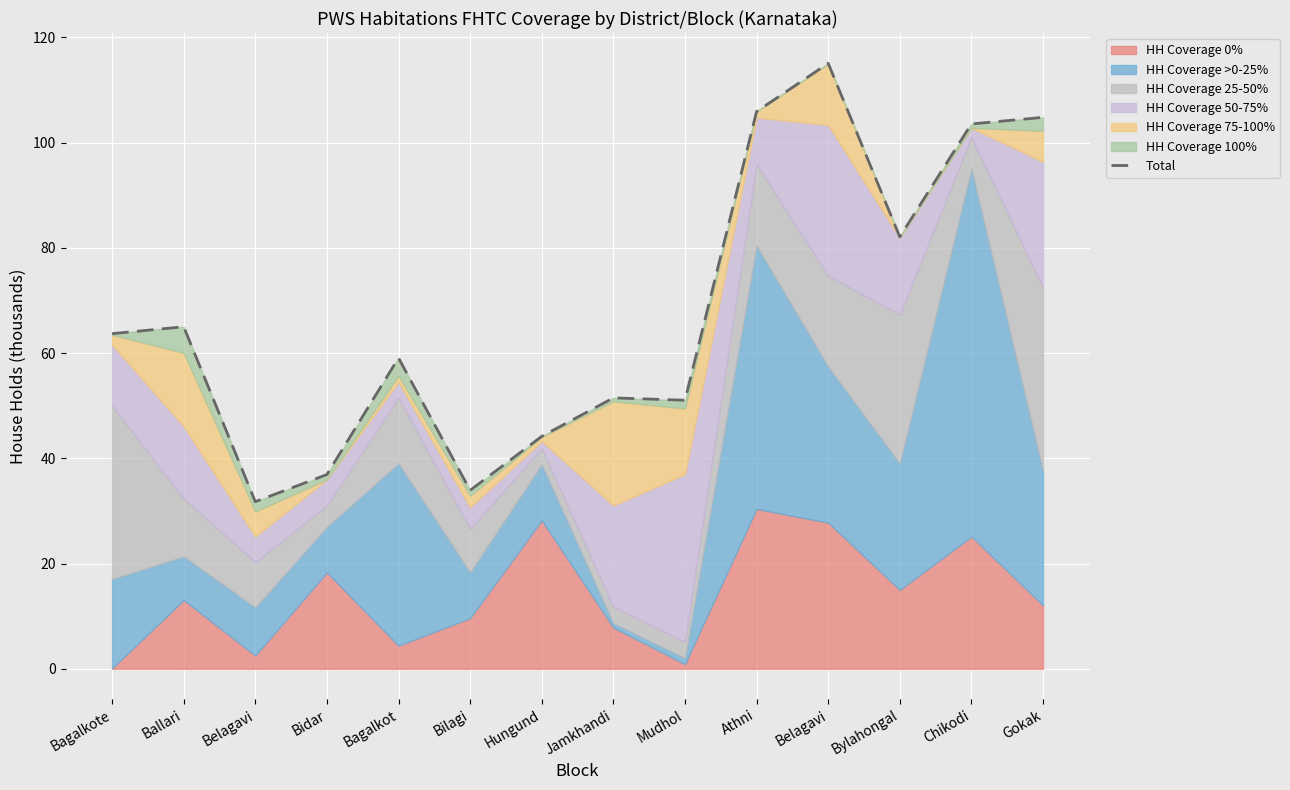

What is the ratio of the value at Belagavi to the value at Chikodi?

1.1